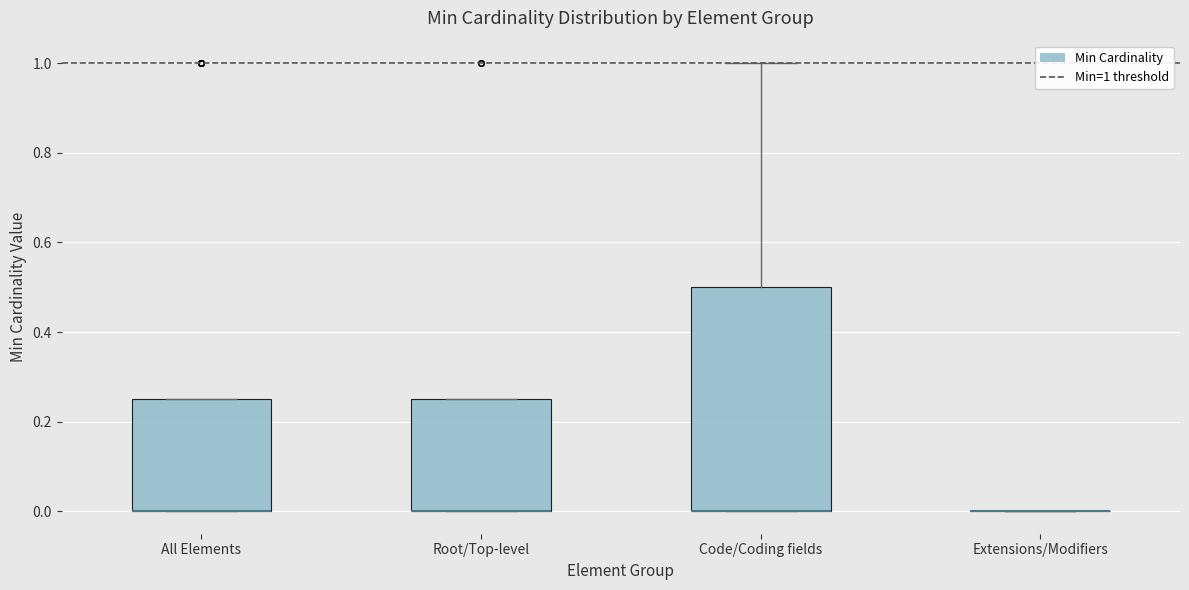

Where is the upper edge of the box for All Elements on the y-axis? The values are not printed on the chart, so give them approximately, as read against the axis.

0.26